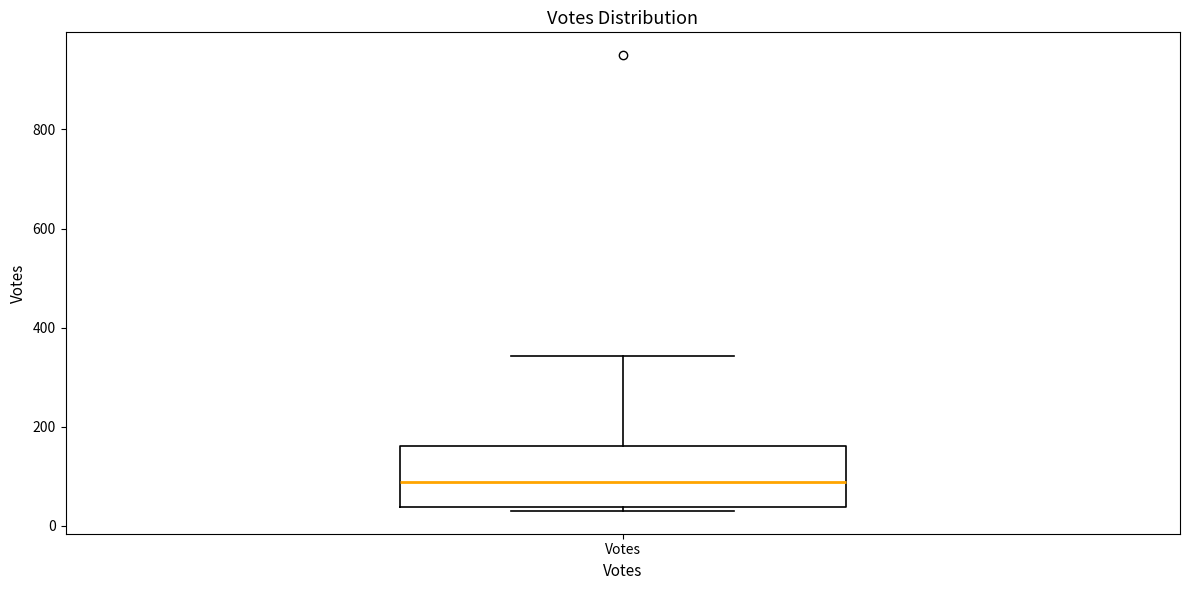

Read this box plot against the y-axis: the position of the median line, the range covered by the box, and the ends of both whiskers. The values are not printed on the chart, so give them approximately, as read against the axis.

median 80, box 40 to 160, whiskers 40 (just below the box's lower edge) to 340